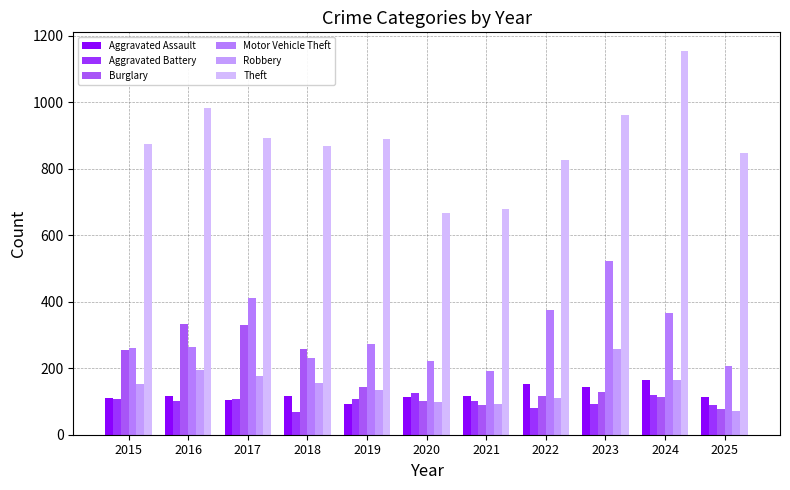

How many bars are there in total?

66